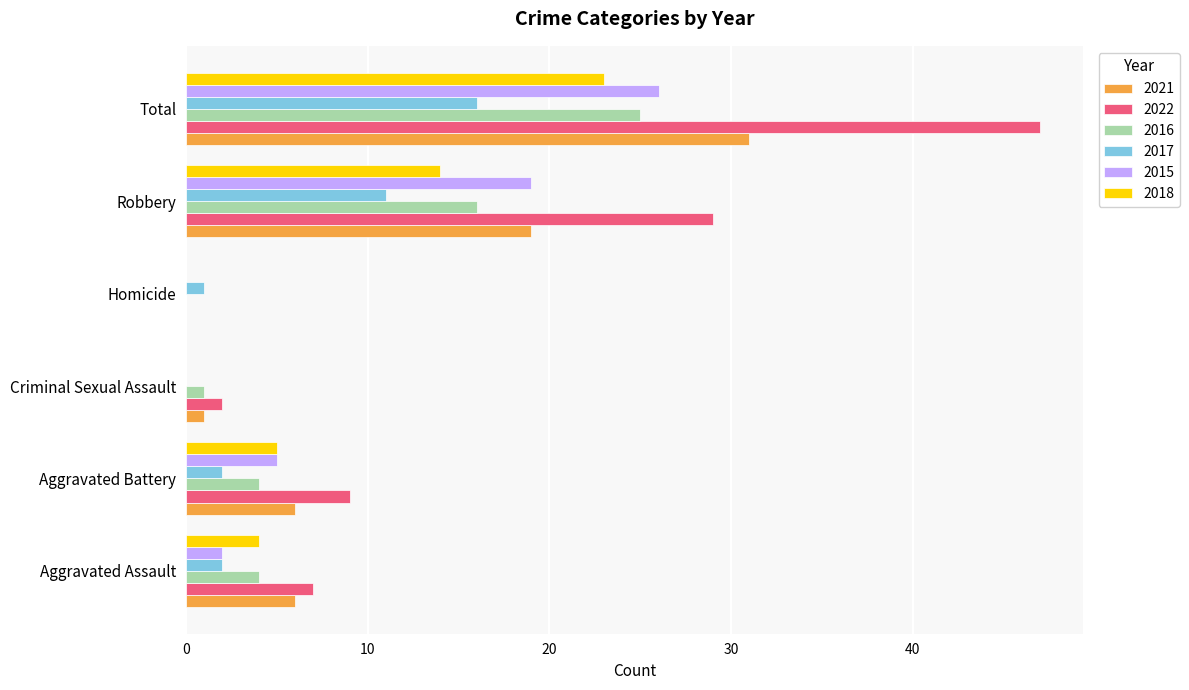

Is it true that 2017 equals 2 at Aggravated Assault?

True